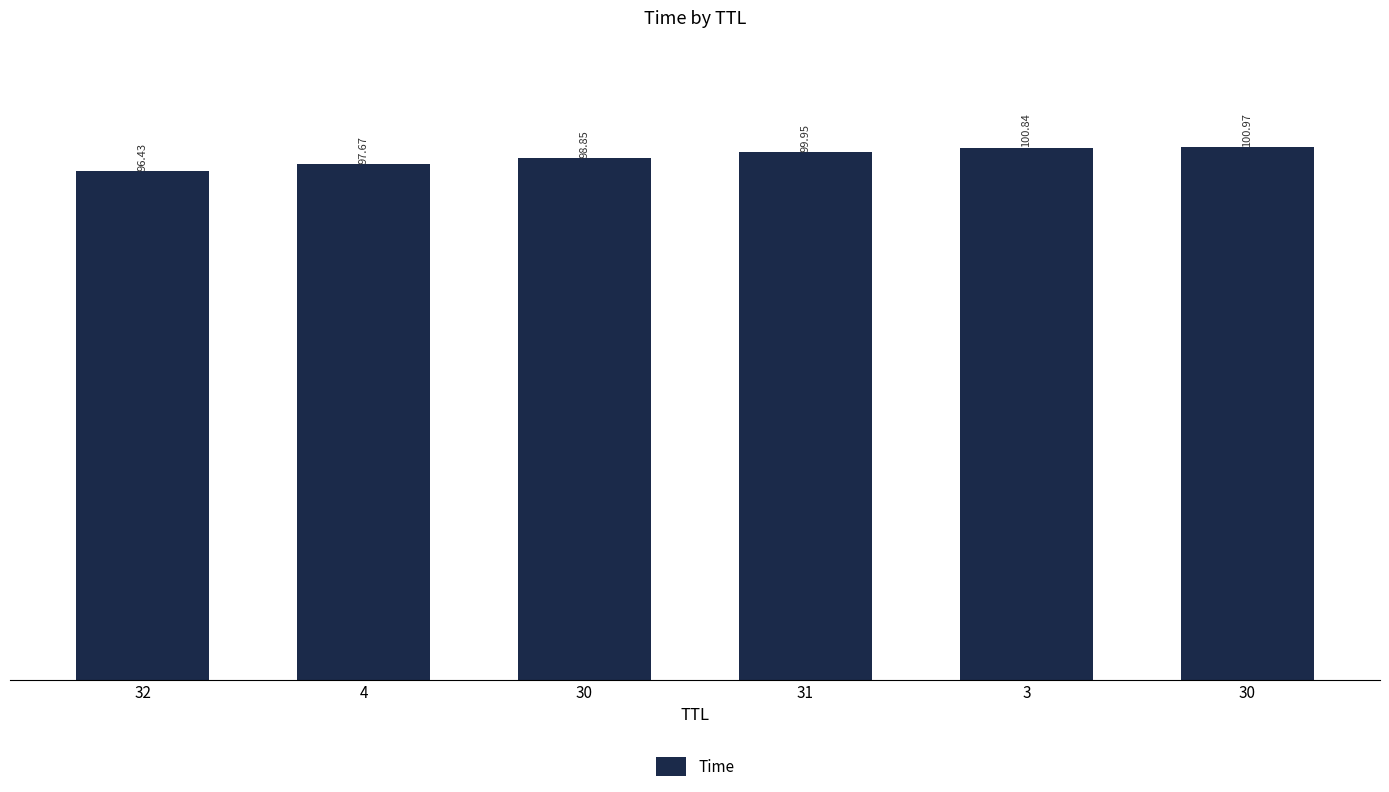

Reading left to right, what are all the values shown in this chart?

96.4	97.7	98.9	100.0	100.8	101.0